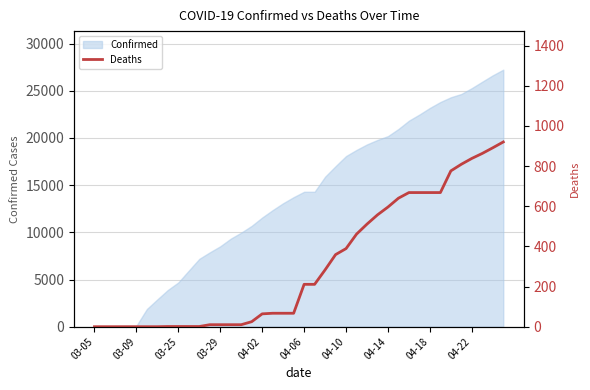

Between 35 and 17, which is larger?

35